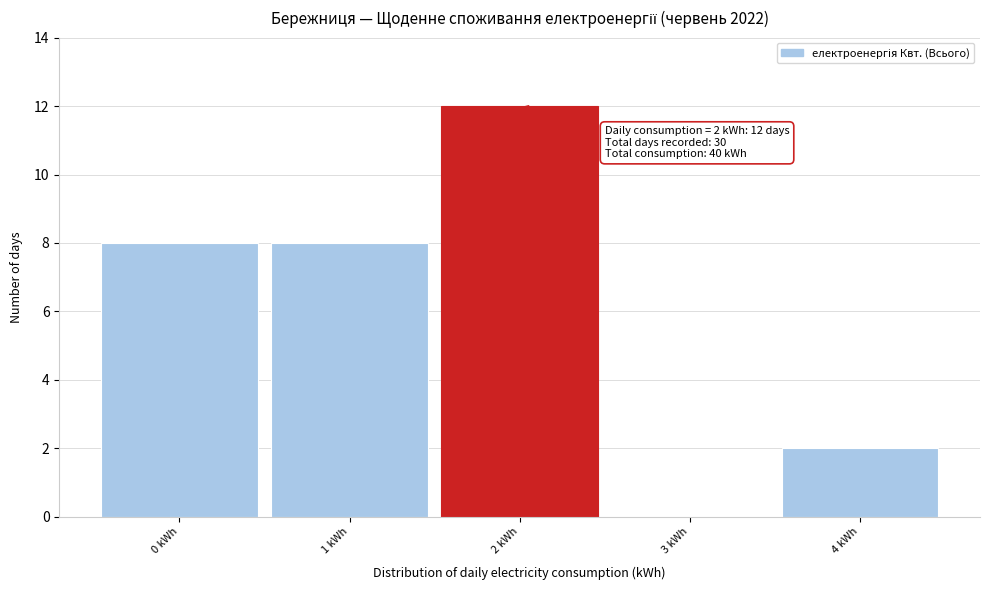

Which range on the x-axis has the tallest bar?

1.5 to 2.5